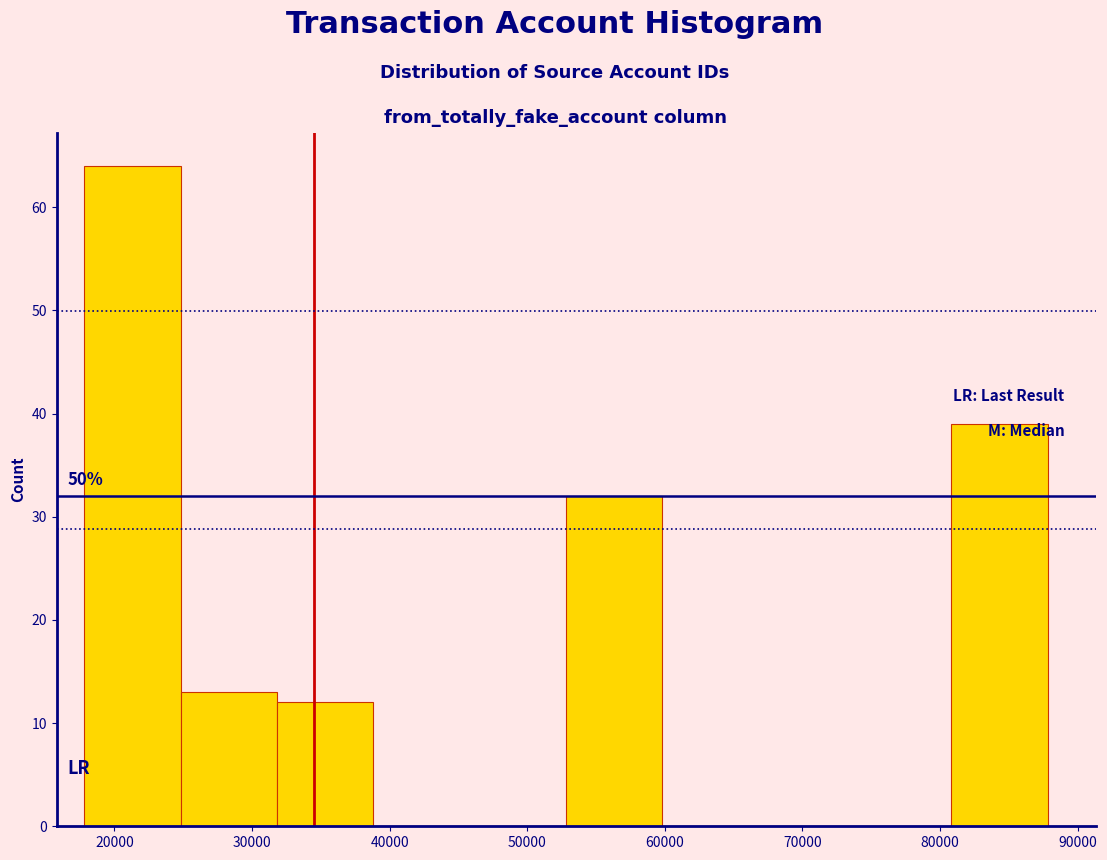

Which range on the x-axis has the tallest bar?

18000 to 25000